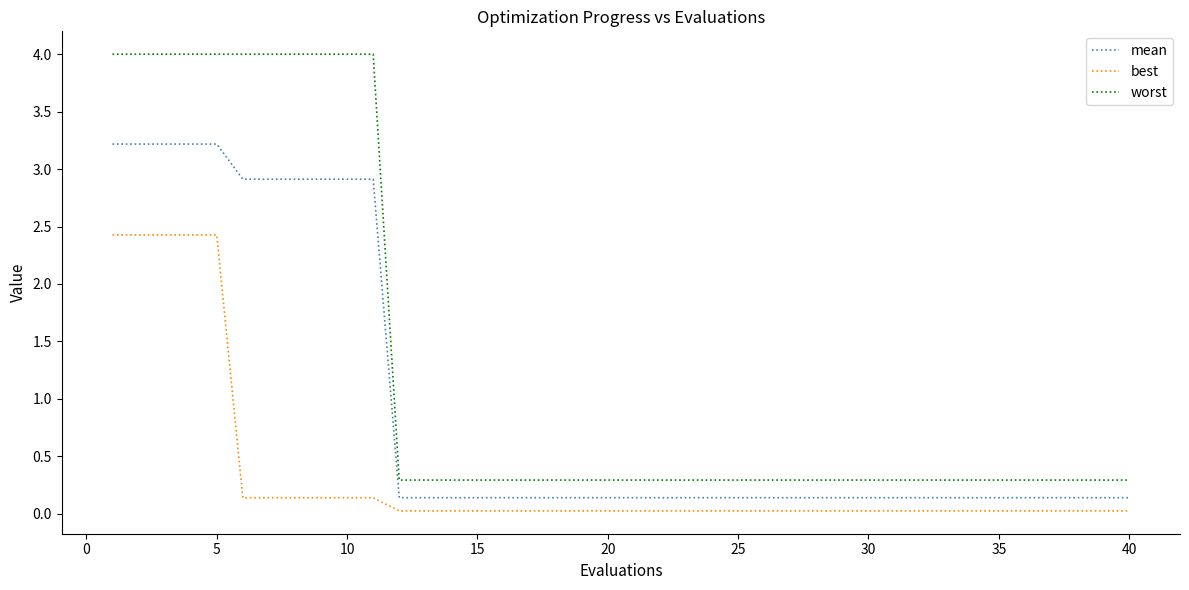

Which series has the largest range (max minus min)?

worst